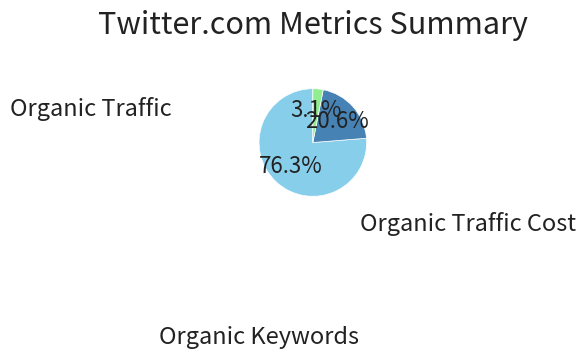

To the nearest percent, what is the difference between the largest and smallest slice percentages?

73%